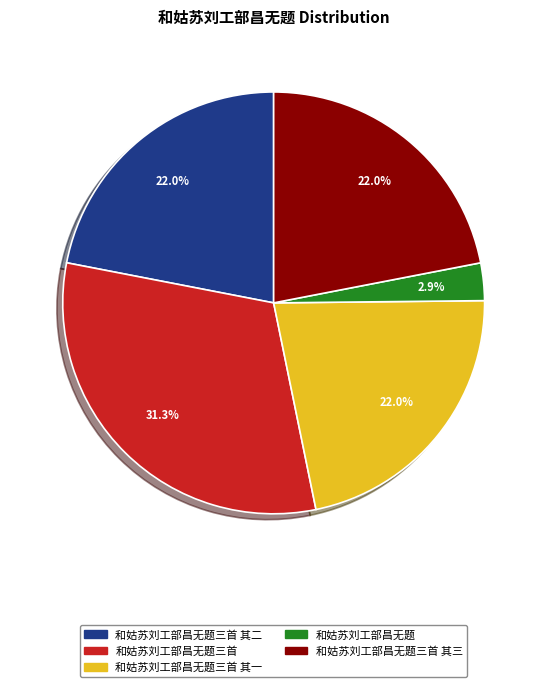

Does any single category account for the majority?

No